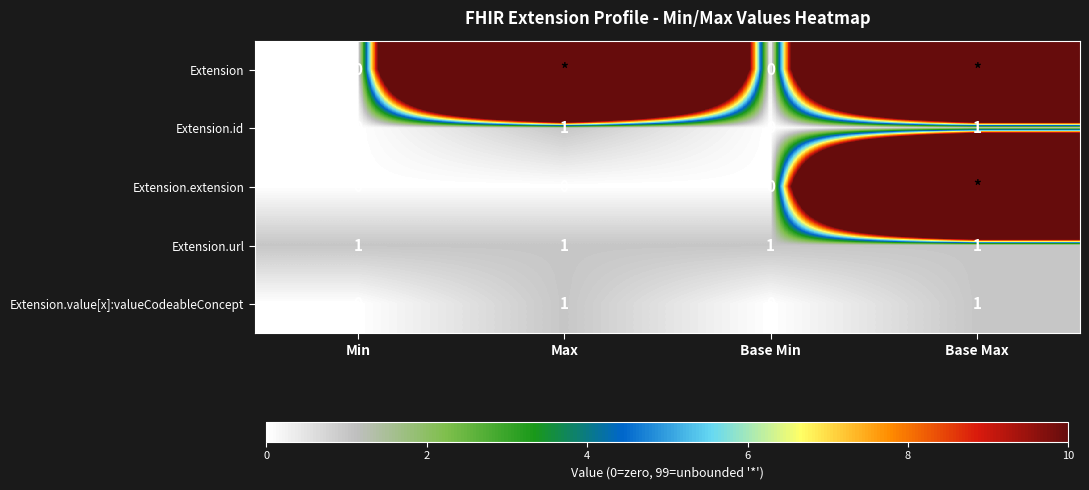

The Extension.url series shows 2 at Base Max. True or false?

False